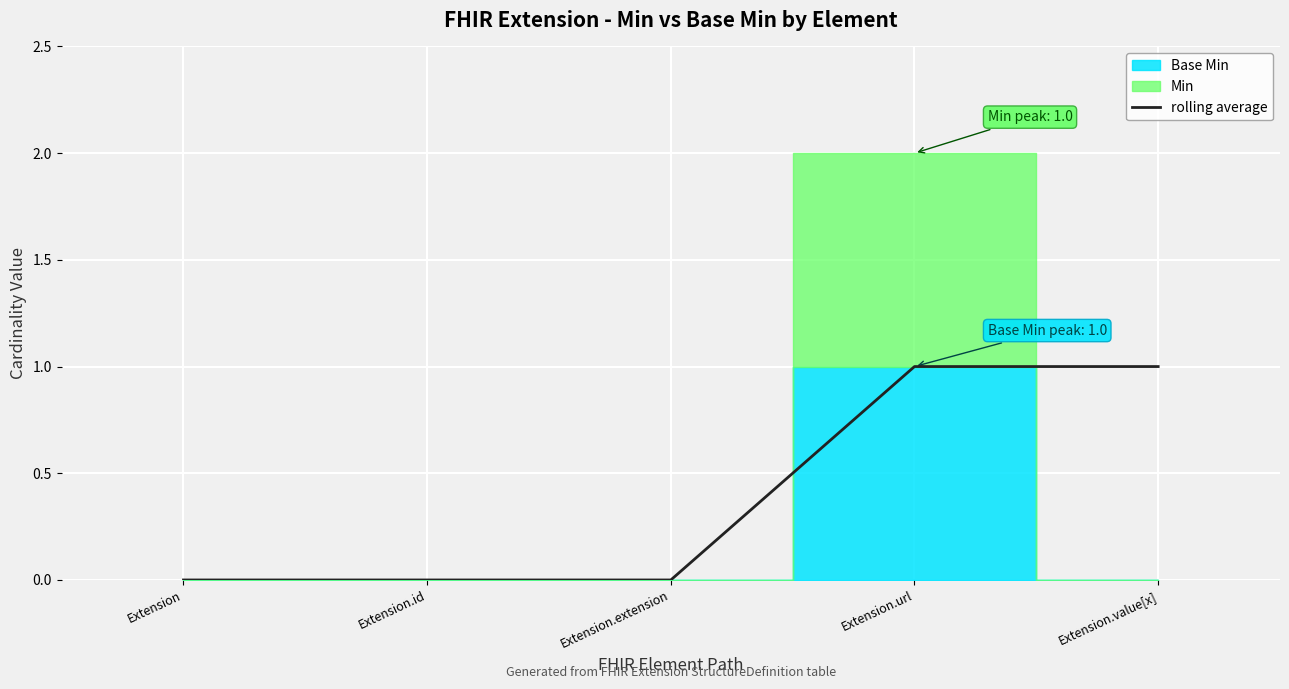

What is the label of the 1st point from the right?

Extension.value[x]